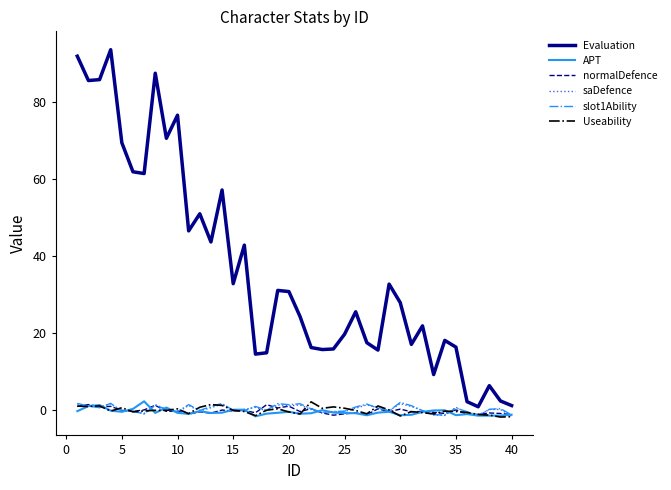

Which series has the largest total across all categories?

Evaluation